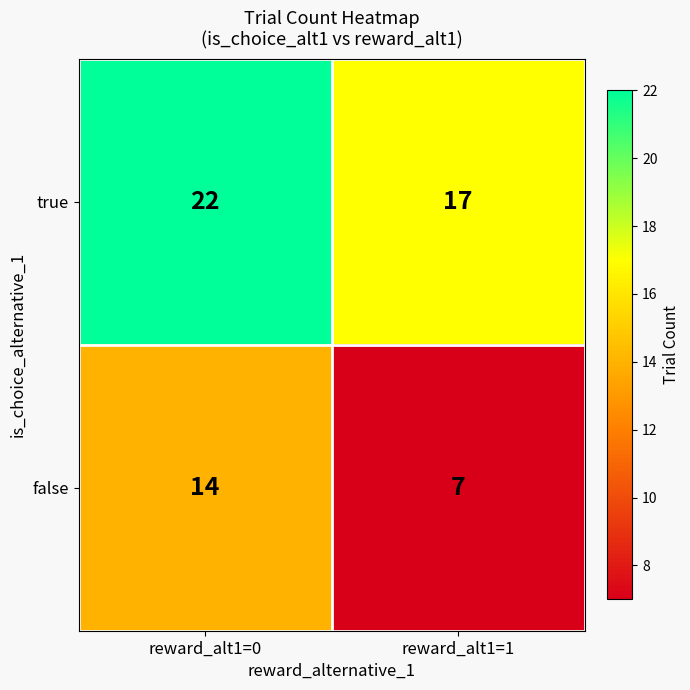

Which series has the largest total across all categories?

true